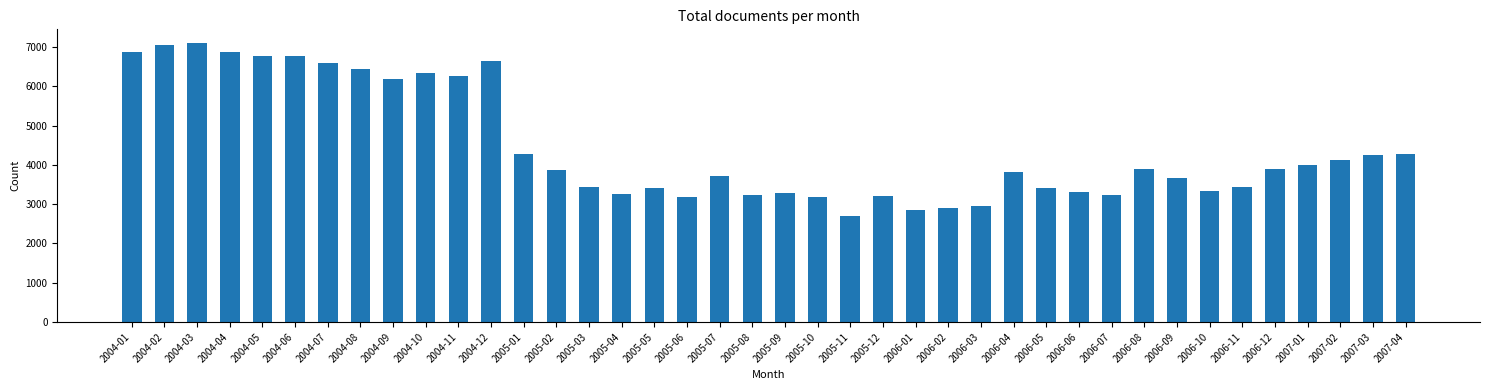

What is the sum of all values?

177997